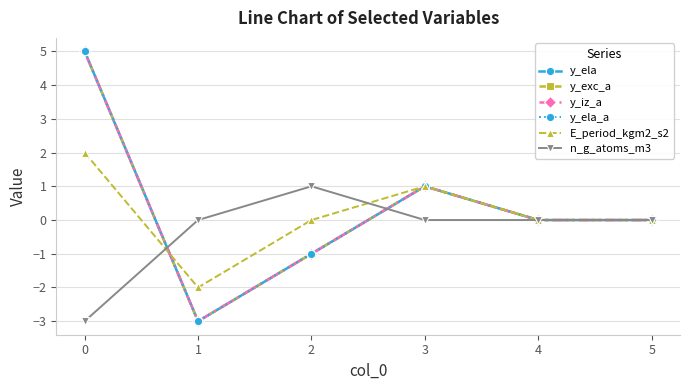

What is the greatest value displayed?

5